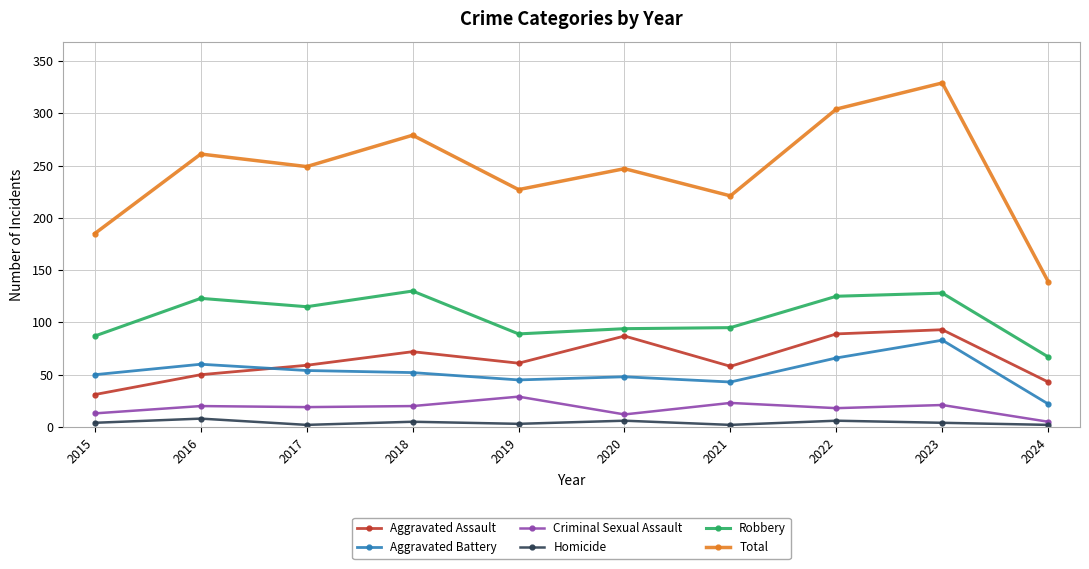

What is the maximum value shown in the chart?

329